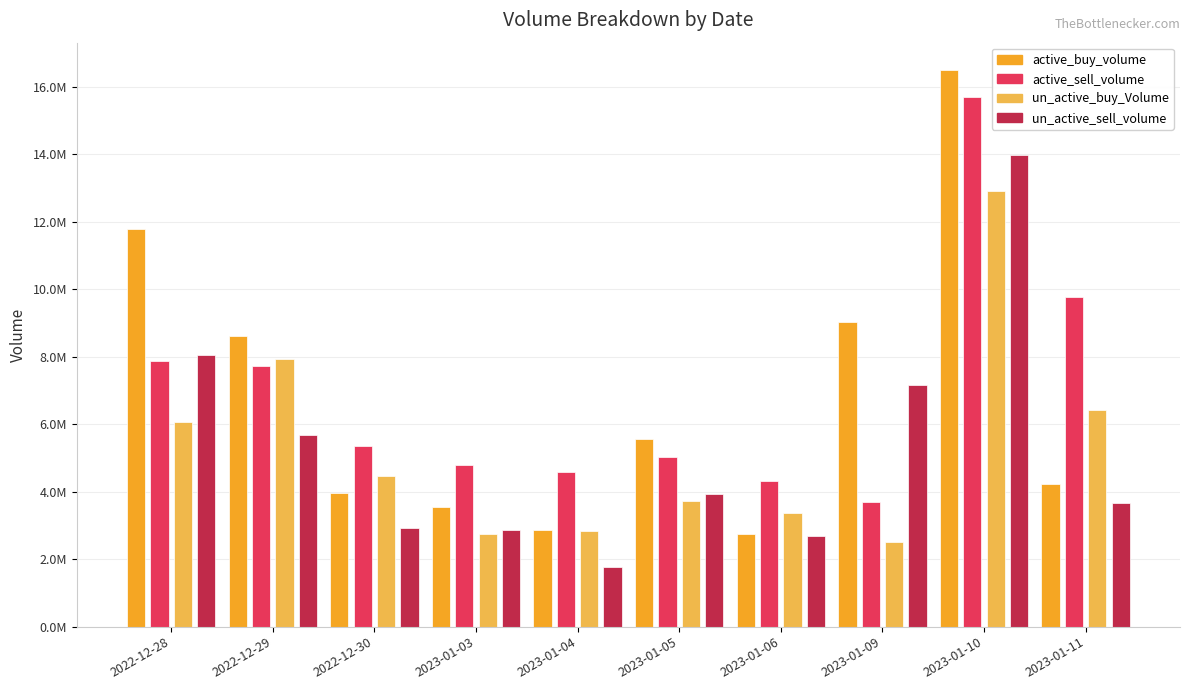

Which series has the widest spread of values?

active_buy_volume